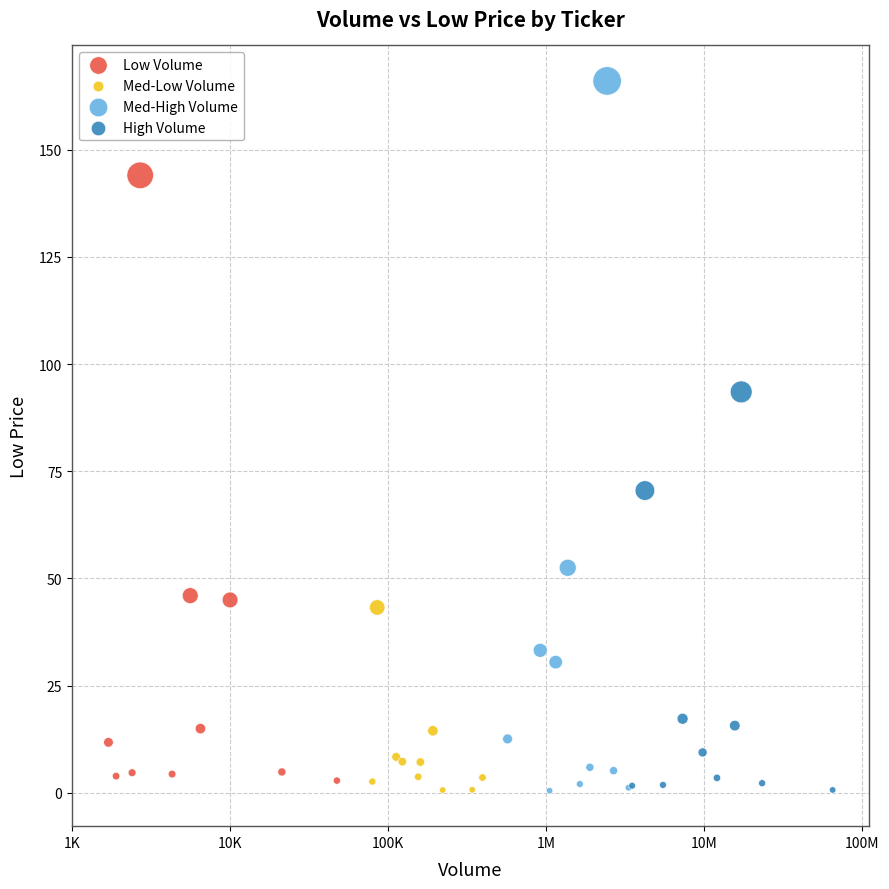

Which series reaches the maximum Y coordinate?

Med-High Volume